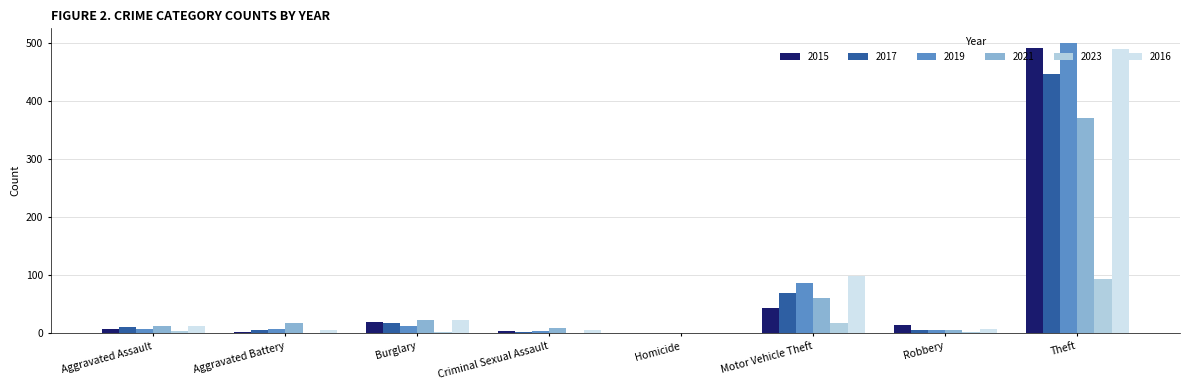

At which category is the sum across all series the highest?

Theft